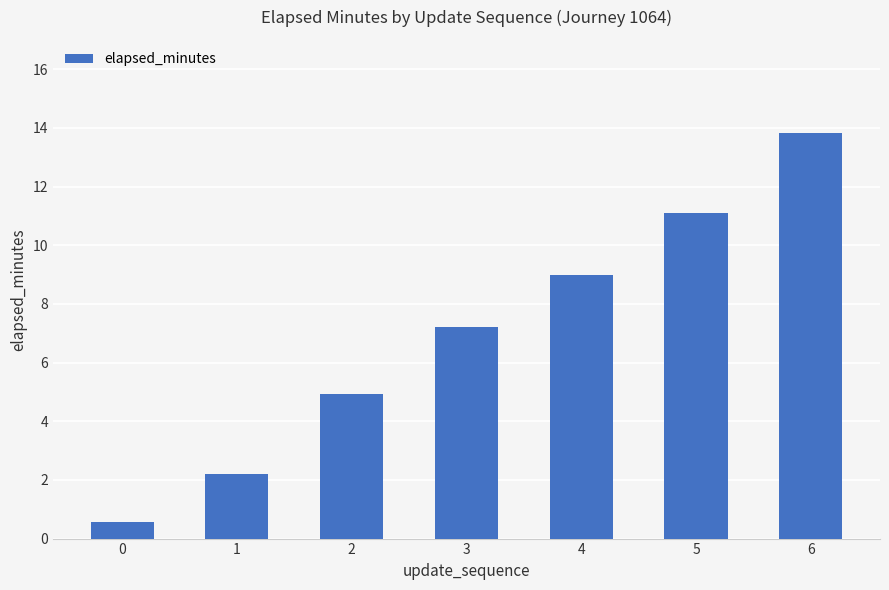

What is the difference between the maximum and second lowest values?

11.6